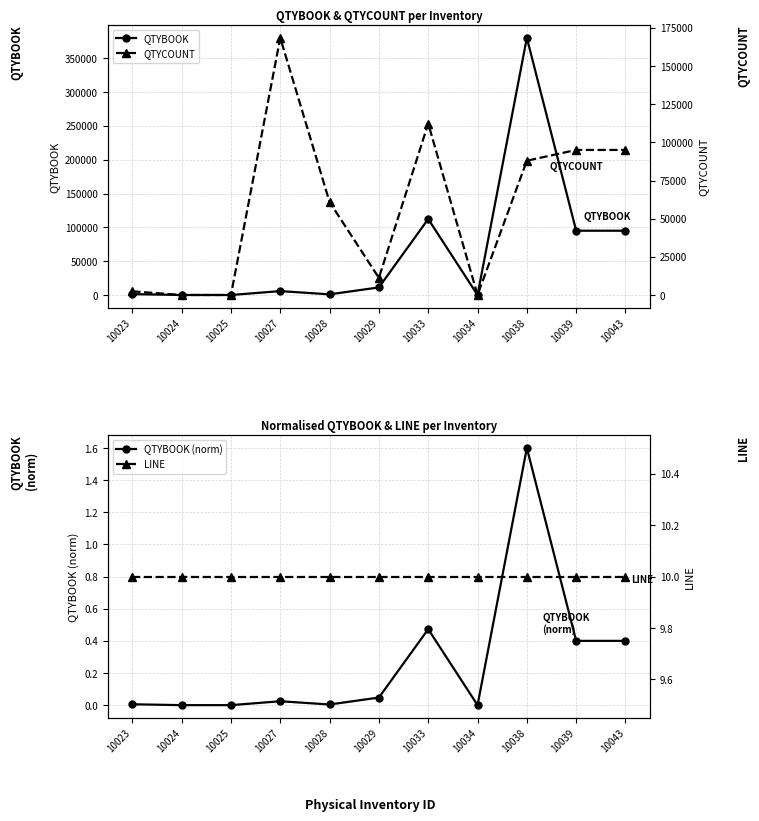

Which series has the largest total across all categories?

QTYBOOK